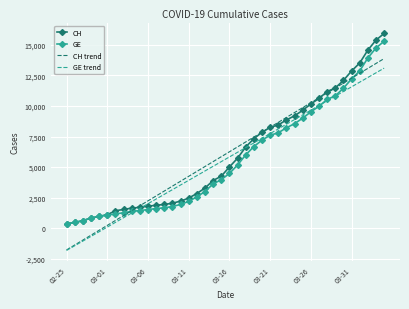

What is the maximum value for CH?

15926.0